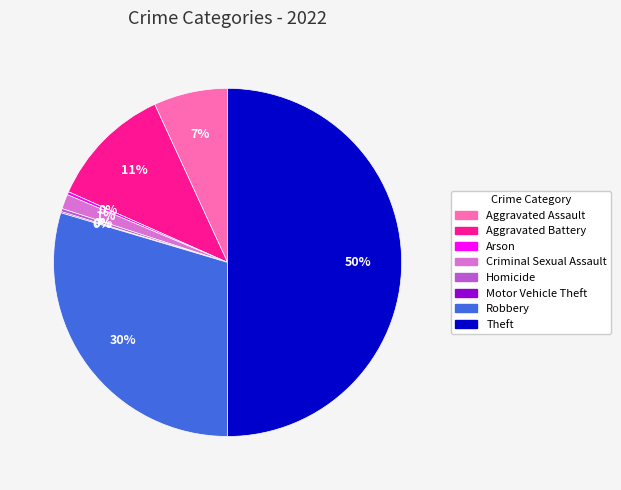

What is the largest slice in the pie chart?

Theft